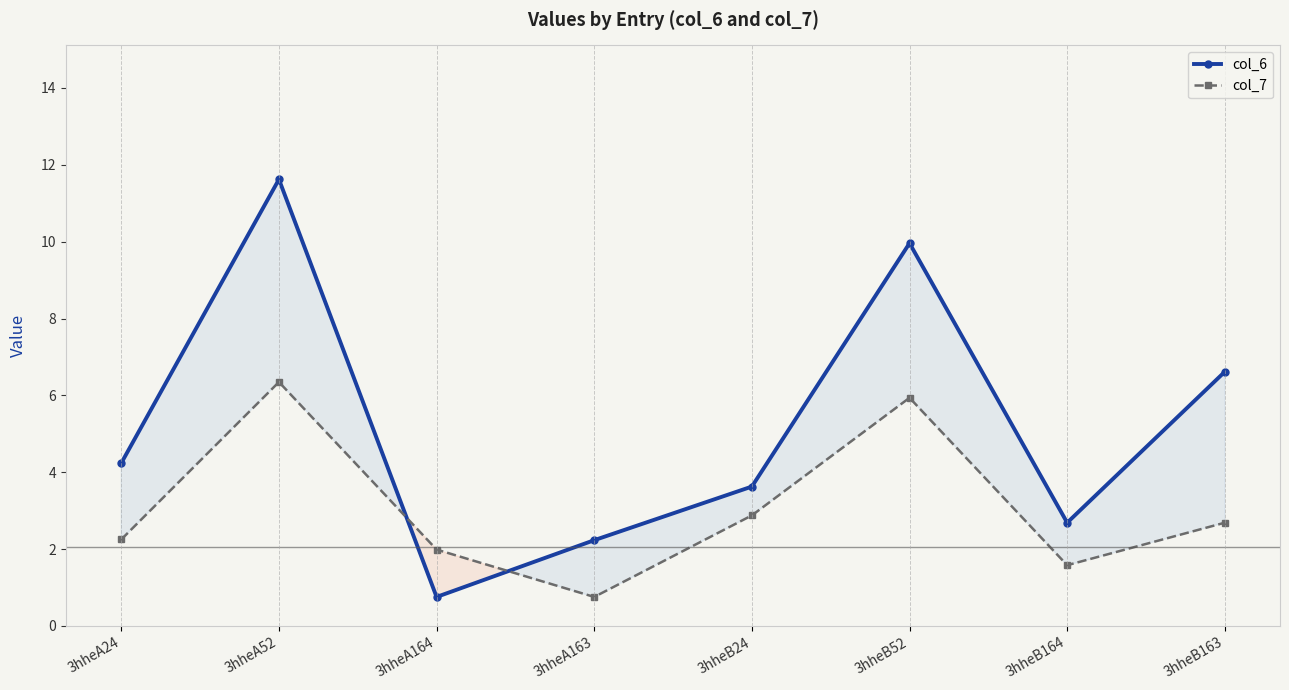

Where do col_7 and col_6 first cross each other?

3hheA52 and 3hheA164